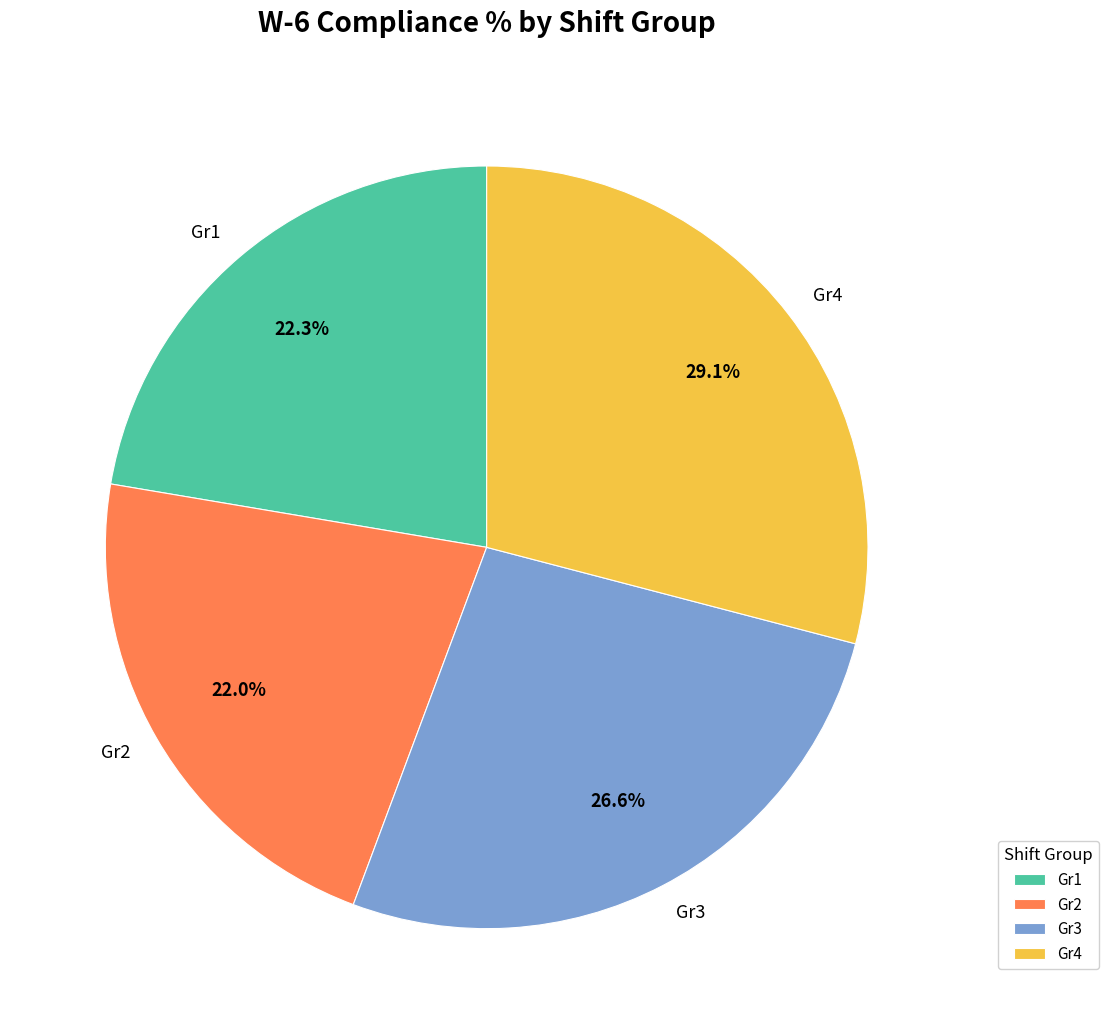

To the nearest percent, what portion does Gr1 represent?

22%